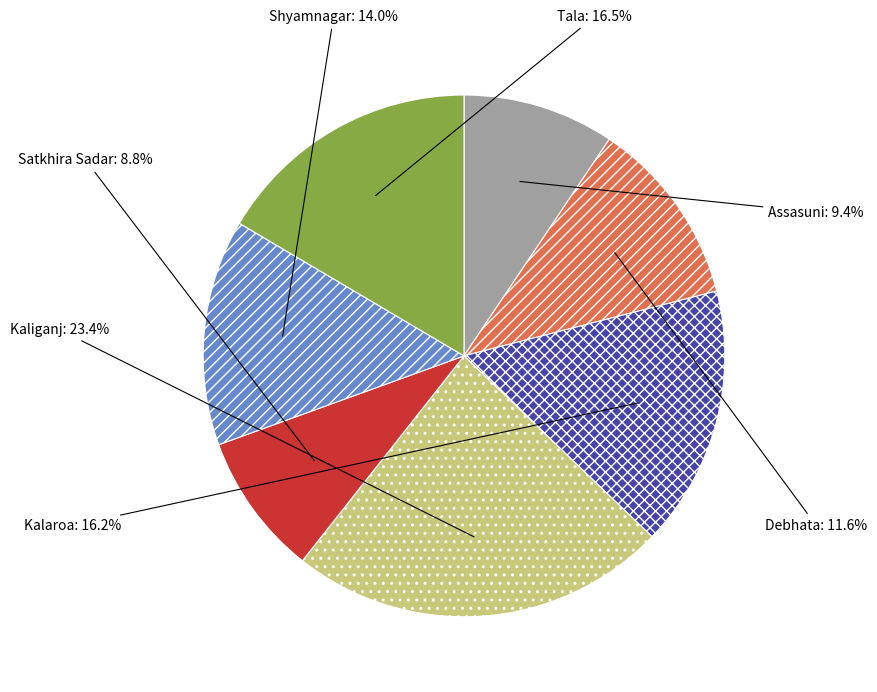

Between Debhata and Kaliganj, which is larger?

Kaliganj